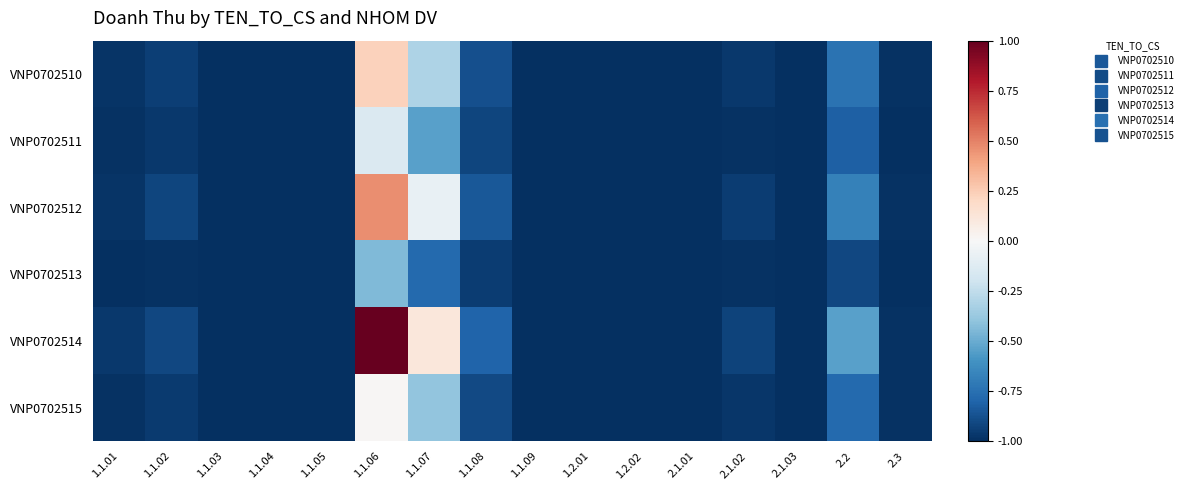

Reading left to right, extract all data points from this chart.

VNP0702510: 1.1.01=-1.0	1.1.02=-0.9	1.1.03=-1.0	1.1.04=-1.0	1.1.05=-1.0	1.1.06=0.2	1.1.07=-0.3	1.1.08=-0.9	1.1.09=-1.0	1.2.01=-1.0	1.2.02=-1.0	2.1.01=-1.0	2.1.02=-1.0	2.1.03=-1.0	2.2=-0.7	2.3=-1.0
VNP0702511: 1.1.01=-1.0	1.1.02=-1.0	1.1.03=-1.0	1.1.04=-1.0	1.1.05=-1.0	1.1.06=-0.1	1.1.07=-0.5	1.1.08=-0.9	1.1.09=-1.0	1.2.01=-1.0	1.2.02=-1.0	2.1.01=-1.0	2.1.02=-1.0	2.1.03=-1.0	2.2=-0.8	2.3=-1.0
VNP0702512: 1.1.01=-1.0	1.1.02=-0.9	1.1.03=-1.0	1.1.04=-1.0	1.1.05=-1.0	1.1.06=0.5	1.1.07=-0.1	1.1.08=-0.8	1.1.09=-1.0	1.2.01=-1.0	1.2.02=-1.0	2.1.01=-1.0	2.1.02=-0.9	2.1.03=-1.0	2.2=-0.7	2.3=-1.0
VNP0702513: 1.1.01=-1.0	1.1.02=-1.0	1.1.03=-1.0	1.1.04=-1.0	1.1.05=-1.0	1.1.06=-0.4	1.1.07=-0.8	1.1.08=-0.9	1.1.09=-1.0	1.2.01=-1.0	1.2.02=-1.0	2.1.01=-1.0	2.1.02=-1.0	2.1.03=-1.0	2.2=-0.9	2.3=-1.0
VNP0702514: 1.1.01=-1.0	1.1.02=-0.9	1.1.03=-1.0	1.1.04=-1.0	1.1.05=-1.0	1.1.06=1.0	1.1.07=0.1	1.1.08=-0.8	1.1.09=-1.0	1.2.01=-1.0	1.2.02=-1.0	2.1.01=-1.0	2.1.02=-0.9	2.1.03=-1.0	2.2=-0.5	2.3=-1.0
VNP0702515: 1.1.01=-1.0	1.1.02=-1.0	1.1.03=-1.0	1.1.04=-1.0	1.1.05=-1.0	1.1.06=0.0	1.1.07=-0.4	1.1.08=-0.9	1.1.09=-1.0	1.2.01=-1.0	1.2.02=-1.0	2.1.01=-1.0	2.1.02=-1.0	2.1.03=-1.0	2.2=-0.8	2.3=-1.0